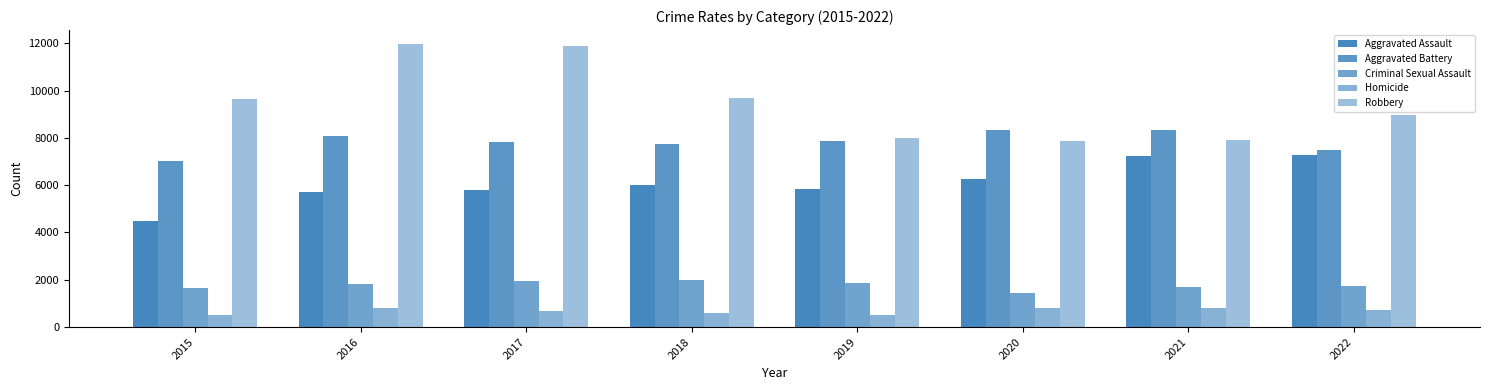

Reading left to right, transcribe all the data shown in this chart.

Aggravated Assault: 2015=4480	2016=5712	2017=5793	2018=6001	2019=5841	2020=6263	2021=7243	2022=7270
Aggravated Battery: 2015=7018	2016=8085	2017=7845	2018=7734	2019=7857	2020=8319	2021=8348	2022=7488
Criminal Sexual Assault: 2015=1670	2016=1818	2017=1949	2018=1981	2019=1880	2020=1454	2021=1686	2022=1752
Homicide: 2015=496	2016=786	2017=672	2018=589	2019=498	2020=787	2021=804	2022=713
Robbery: 2015=9638	2016=11960	2017=11880	2018=9679	2019=7994	2020=7855	2021=7919	2022=8968